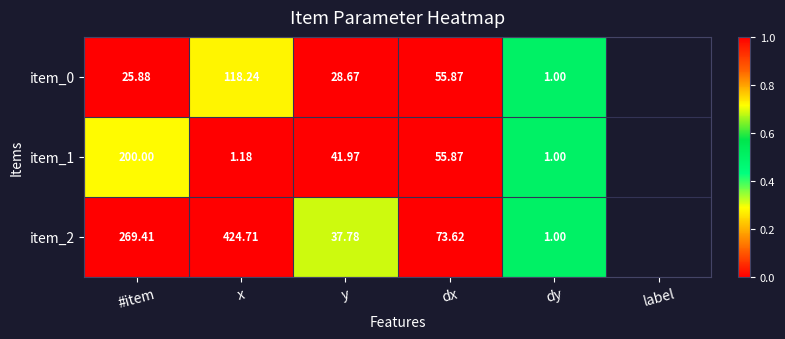

At which category is the sum across all series the highest?

x